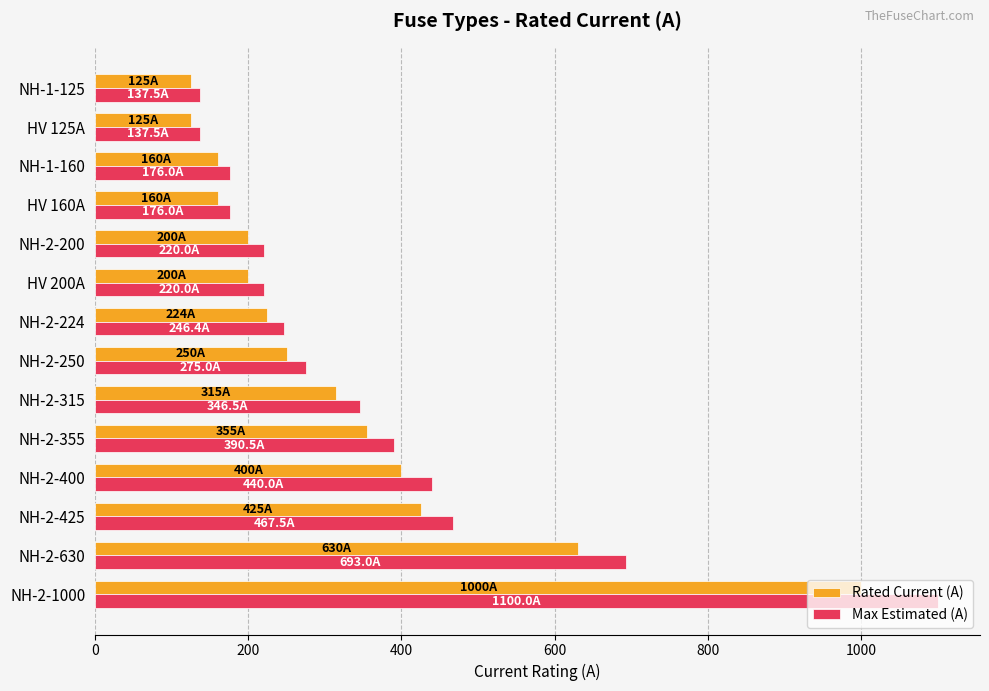

Where is Rated Current (A) nearest to the value 562?

NH-2-630